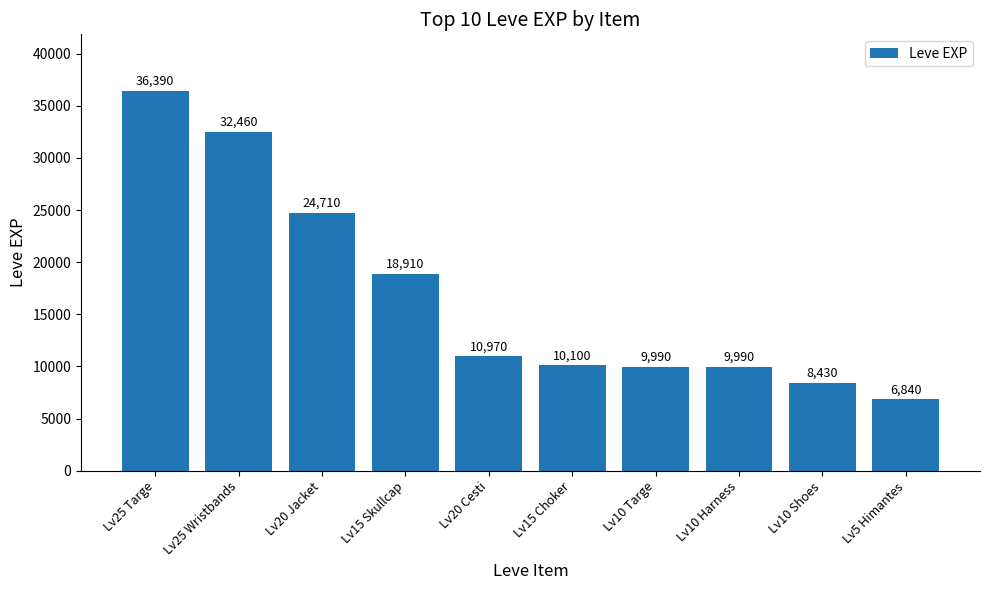

At which label is the value closest to 21615?

Lv15 Skullcap